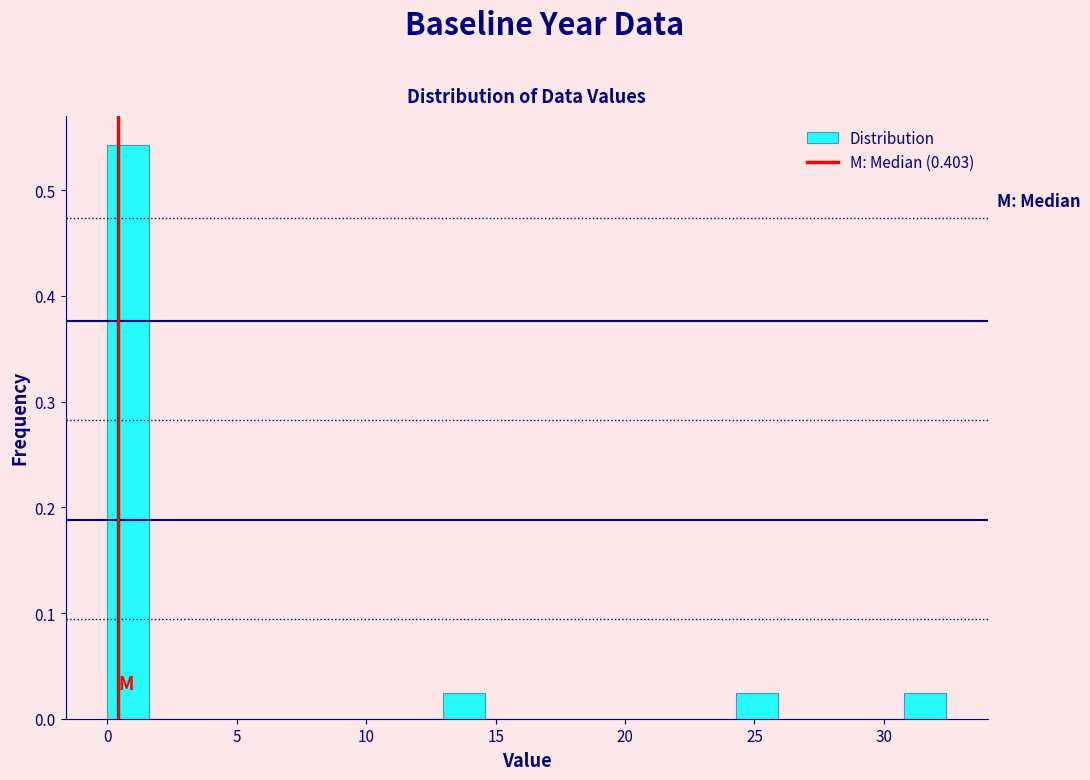

Around what value on the x-axis is the tallest bar? Give the approximate position of its centre, as read against the axis.

1.0